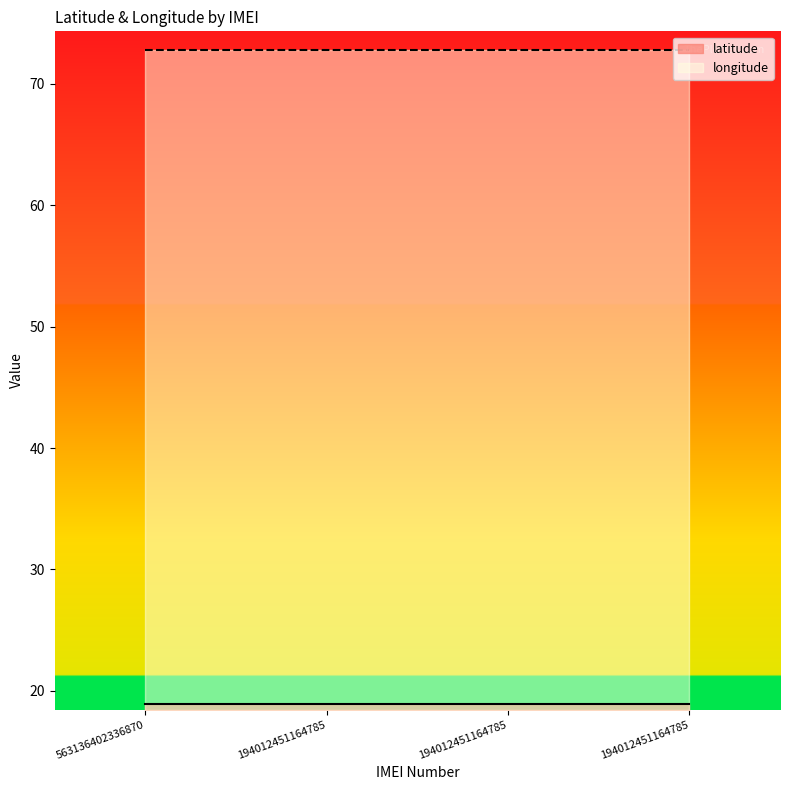

What is the total value across all series at 194012451164785?

91.8